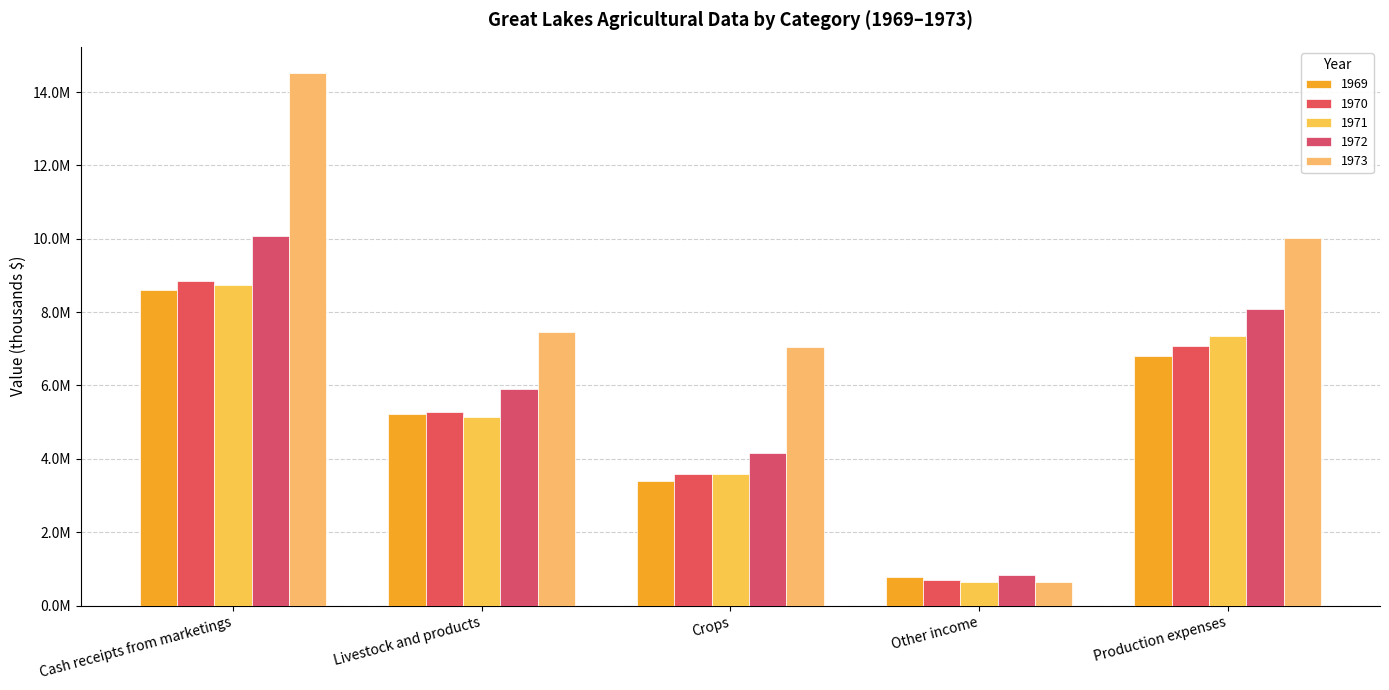

What is the label of the 3rd bar from the left?

Crops